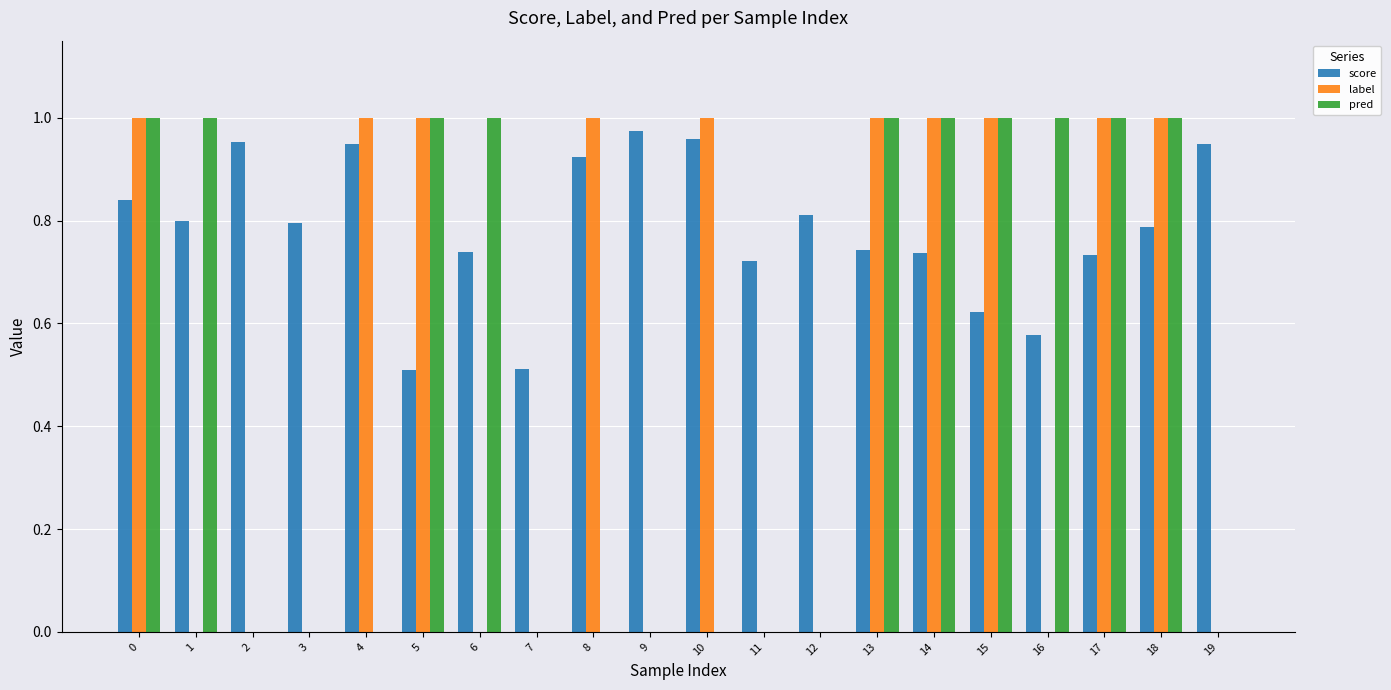

What is the total value across all series at 6?

1.7